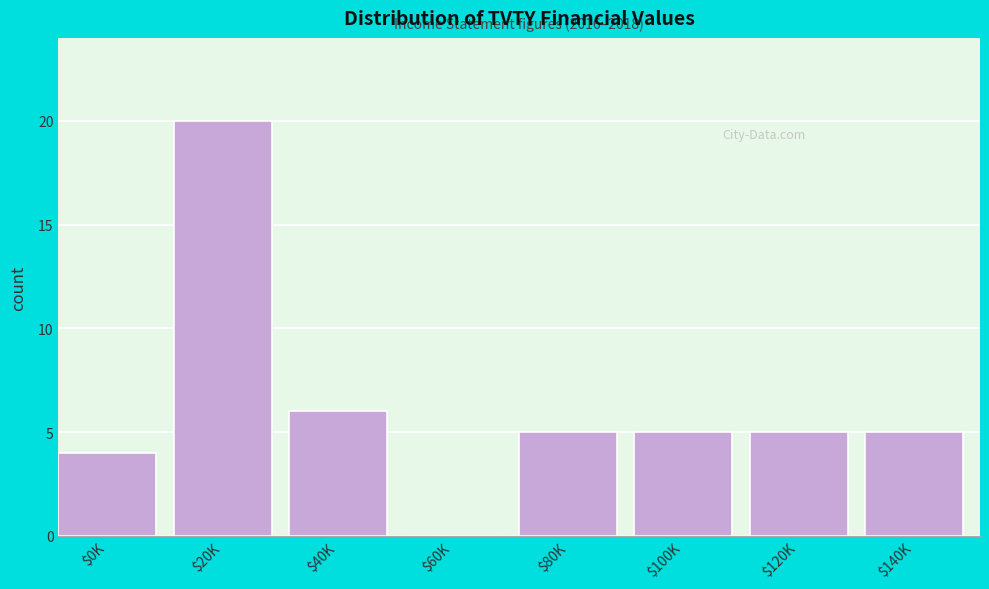

The chart shows a value of 4 at $0K. True or false?

True